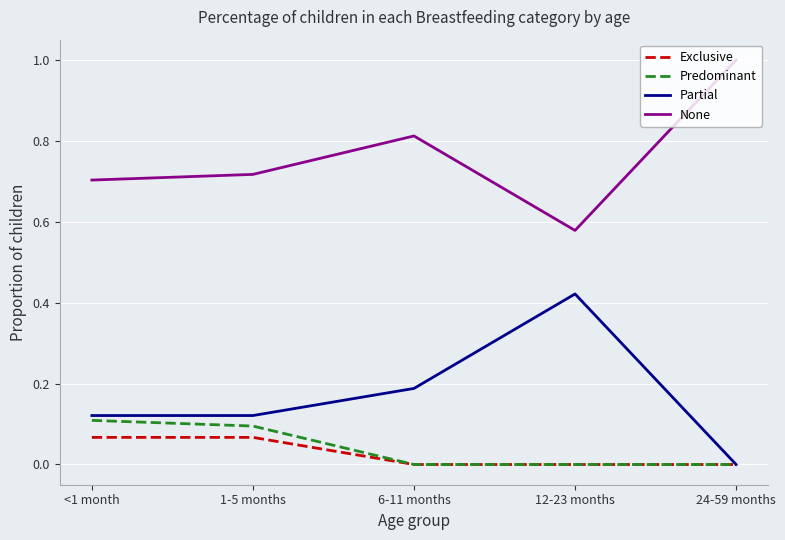

True or false: None and Predominant cross at least once.

False